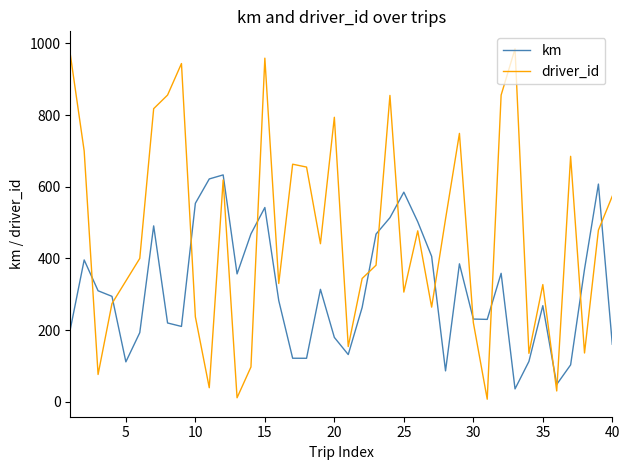

What is the greatest value displayed?

985.0